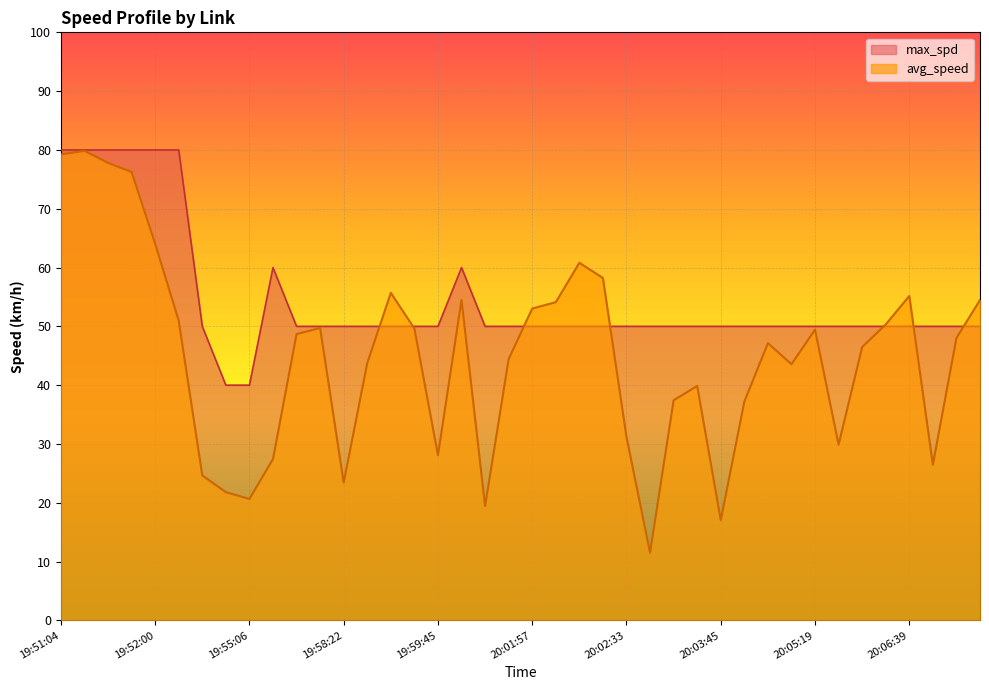

What is the label of the 31st point from the left?

20:04:33